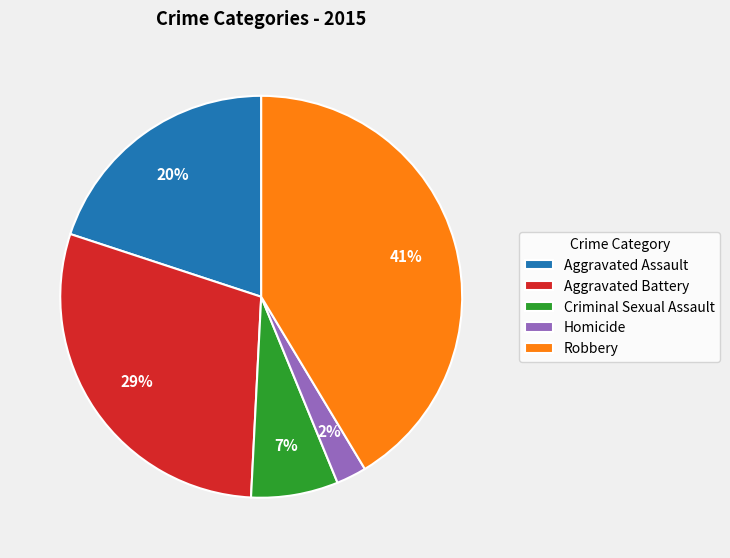

Approximately how many times larger is the value at Aggravated Battery compared to Robbery?

0.7